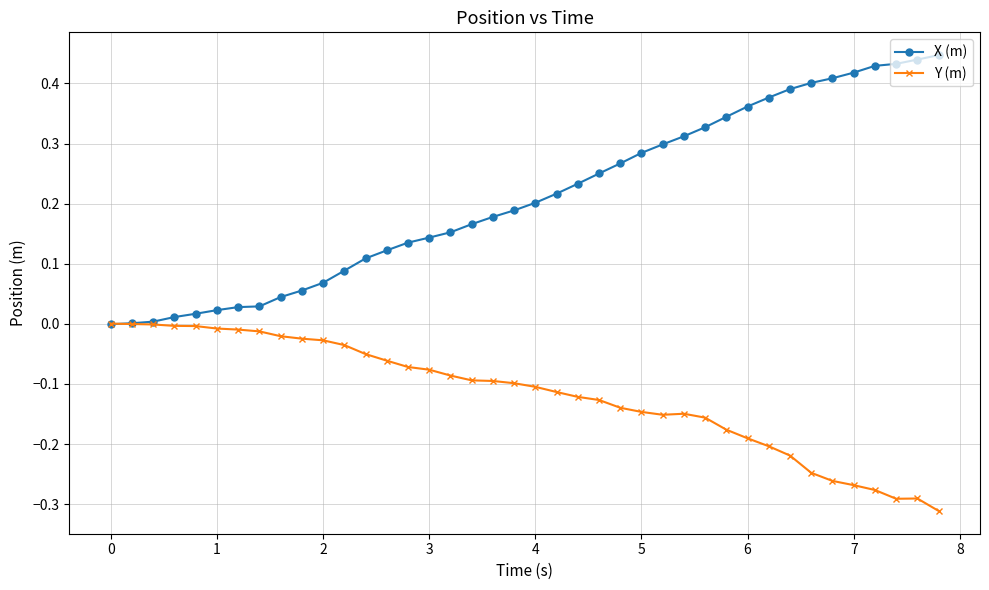

List the series in order of their peak value, highest first.

X (m), Y (m)